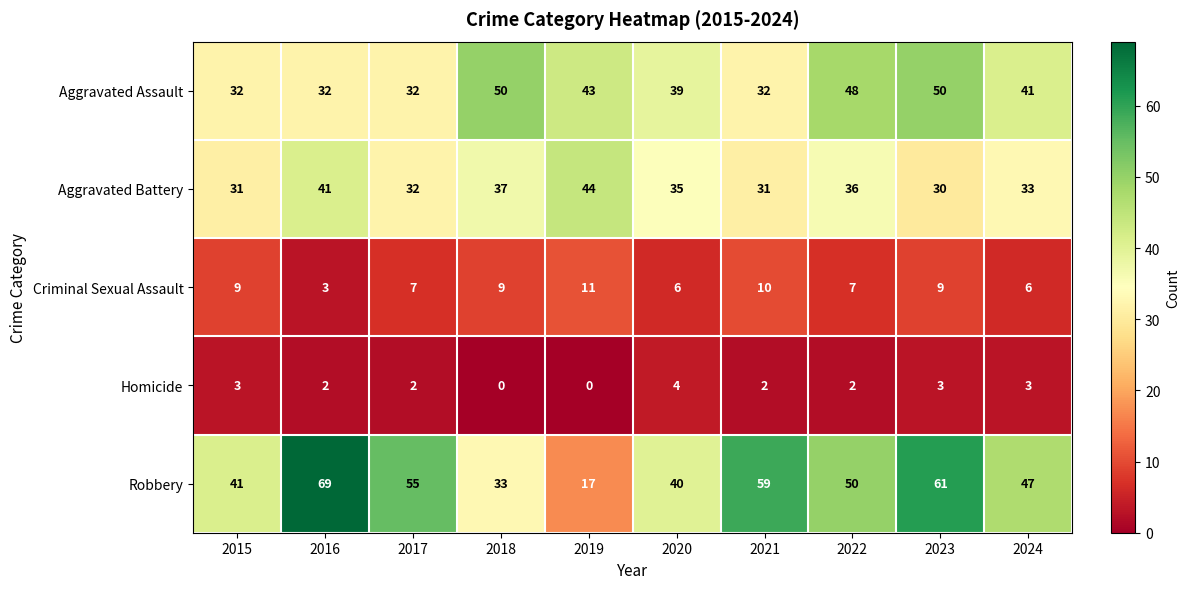

At which label does Robbery reach its peak?

2016